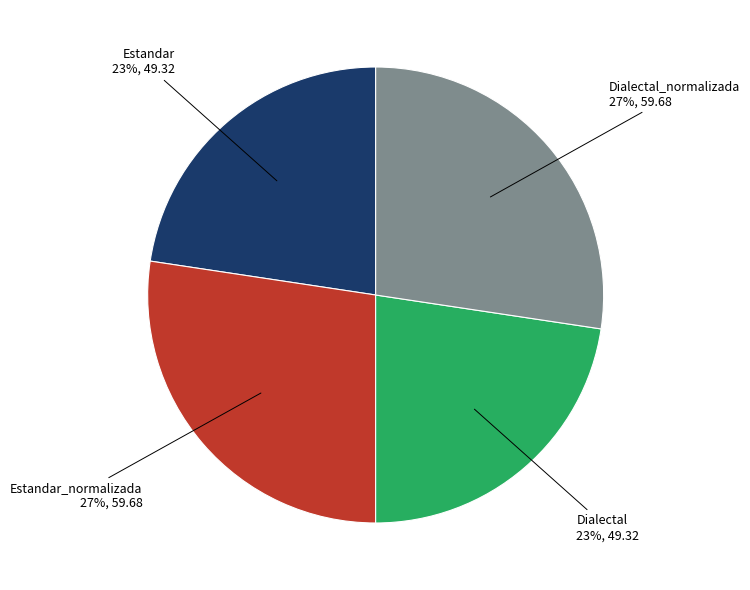

Is there any slice that represents more than half of the pie?

No